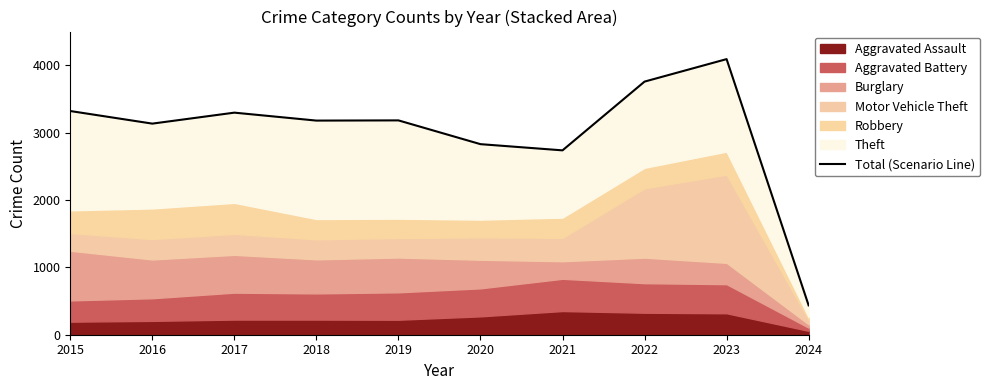

Reading left to right, what are all the values shown in this chart?

3322	3135	3298	3180	3183	2830	2738	3759	4093	436